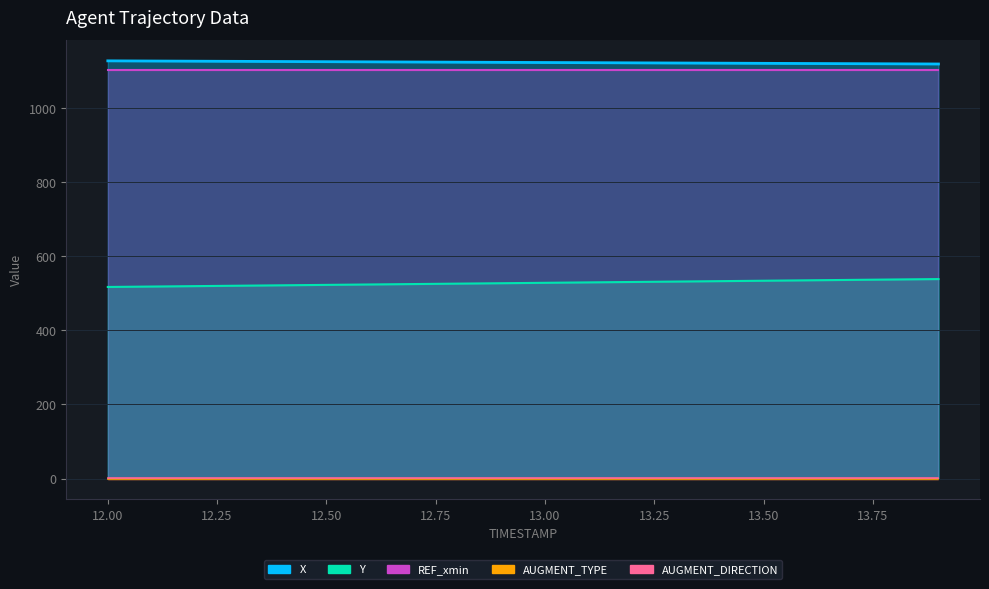

True or false: REF_xmin has a value of 1102.5 at 13.2.

True